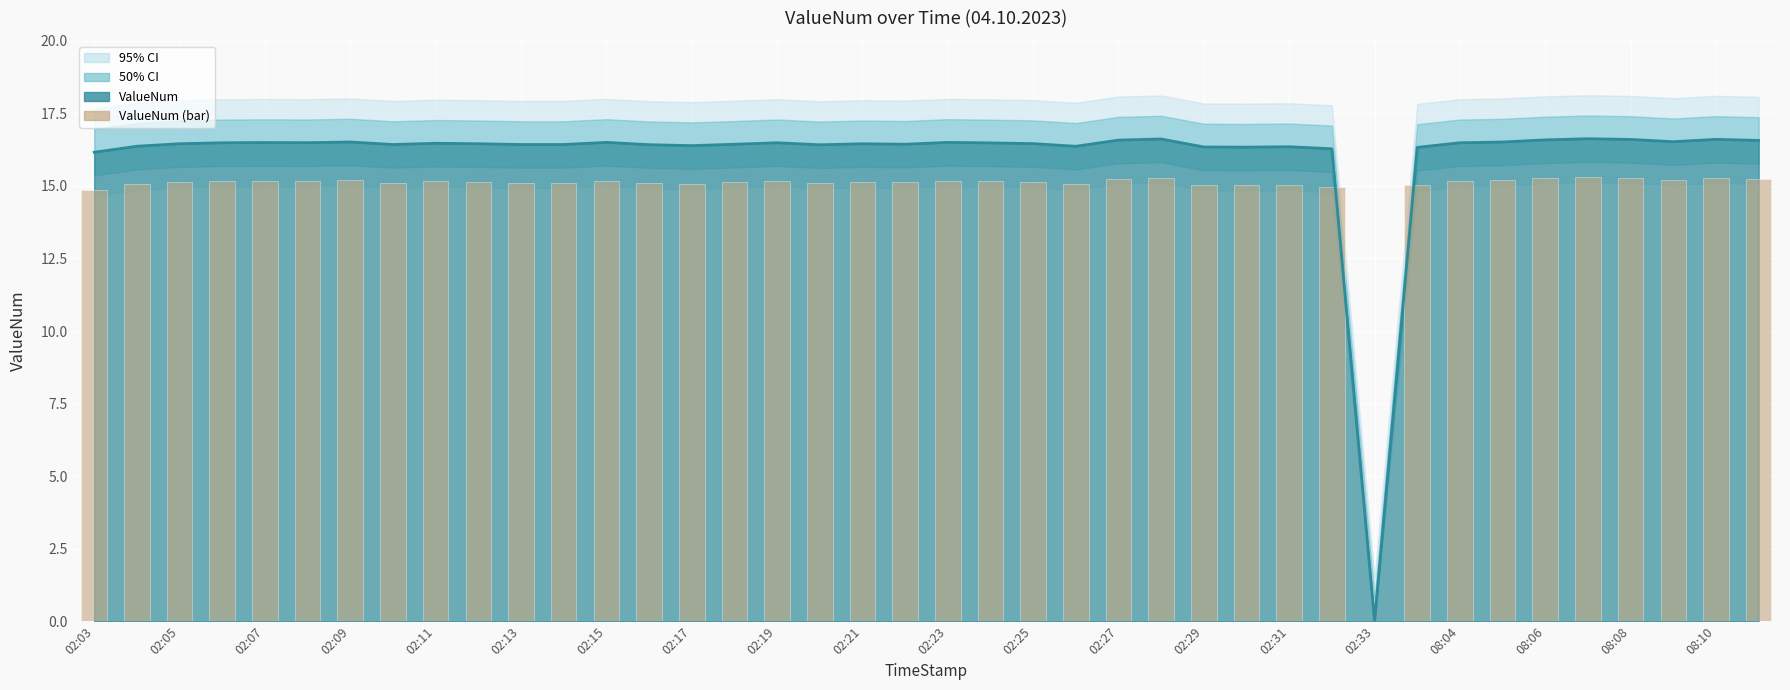

What is the sum of the values at 39 and 32?

30.4